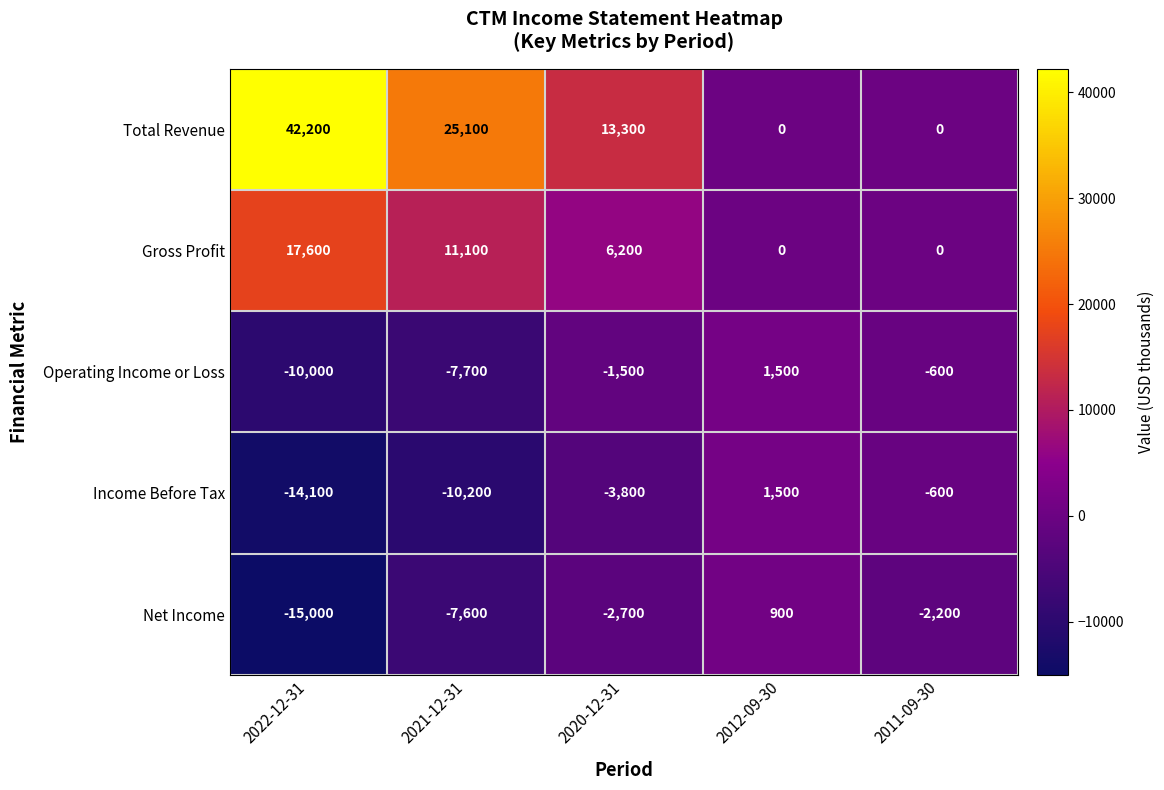

What is the smallest value displayed?

-15000